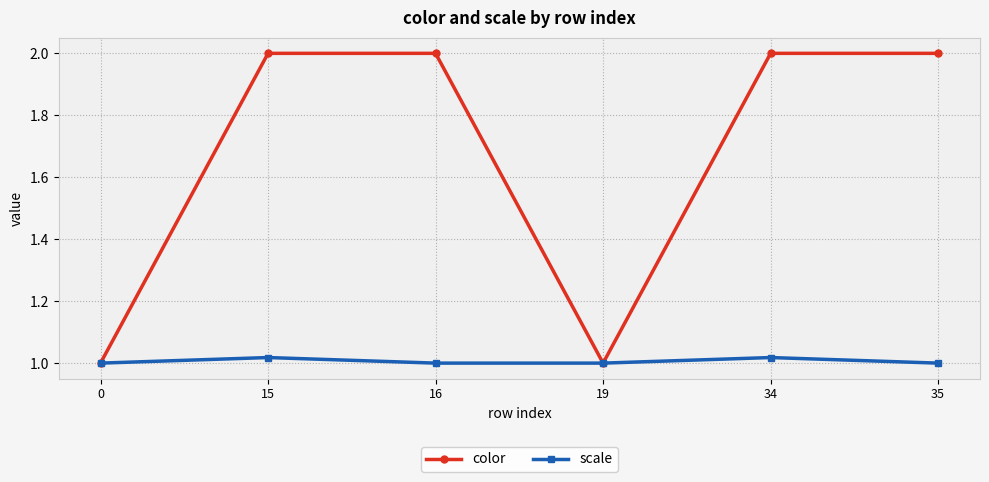

Which series has the largest total across all categories?

color